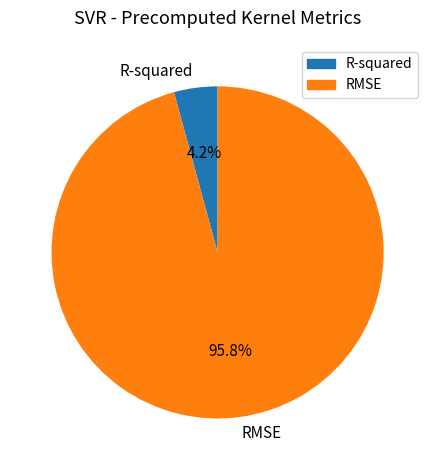

Rank the categories by value from highest to lowest.

RMSE, R-squared